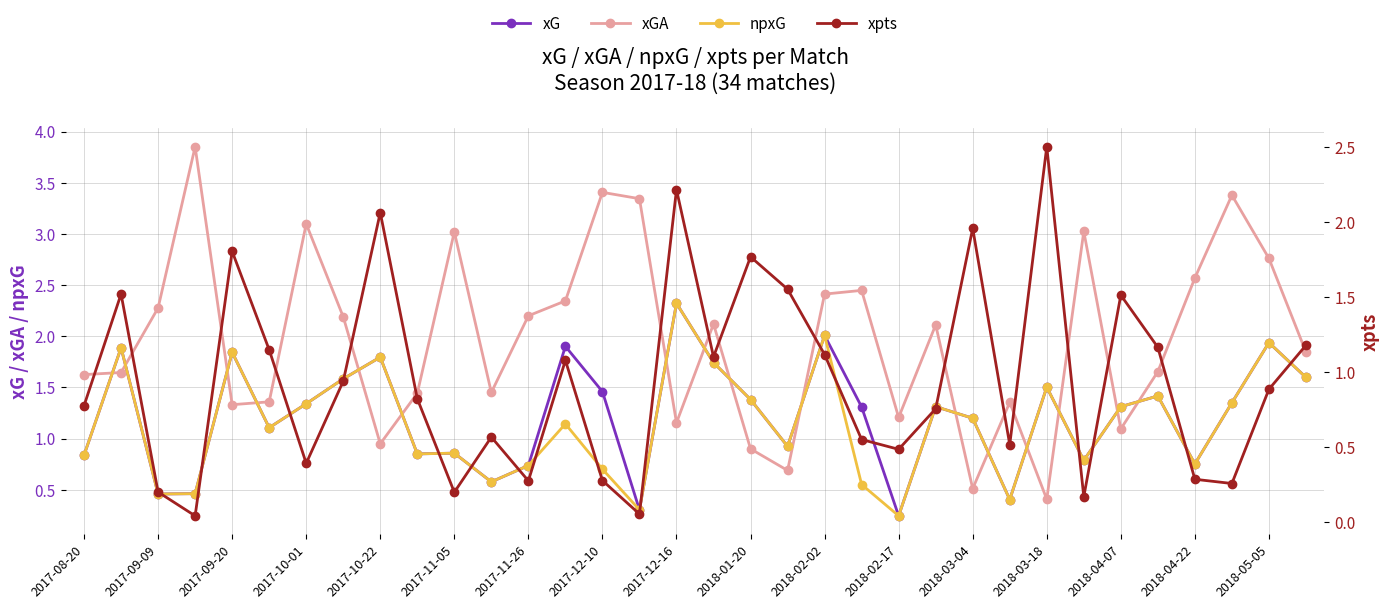

Rank the series at 2018-02-17 from lowest to highest value.

xG, npxG, xpts, xGA